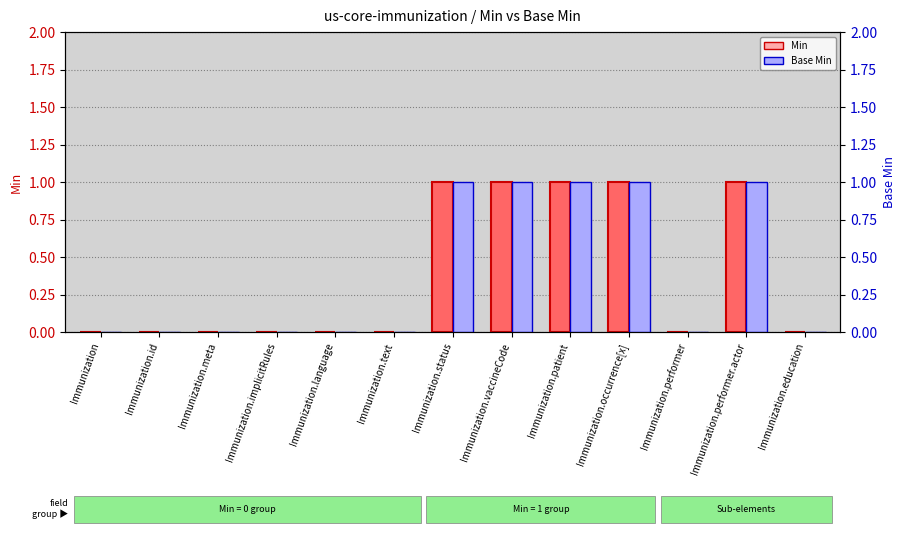

What is the total value across all series at Immunization.status?

2